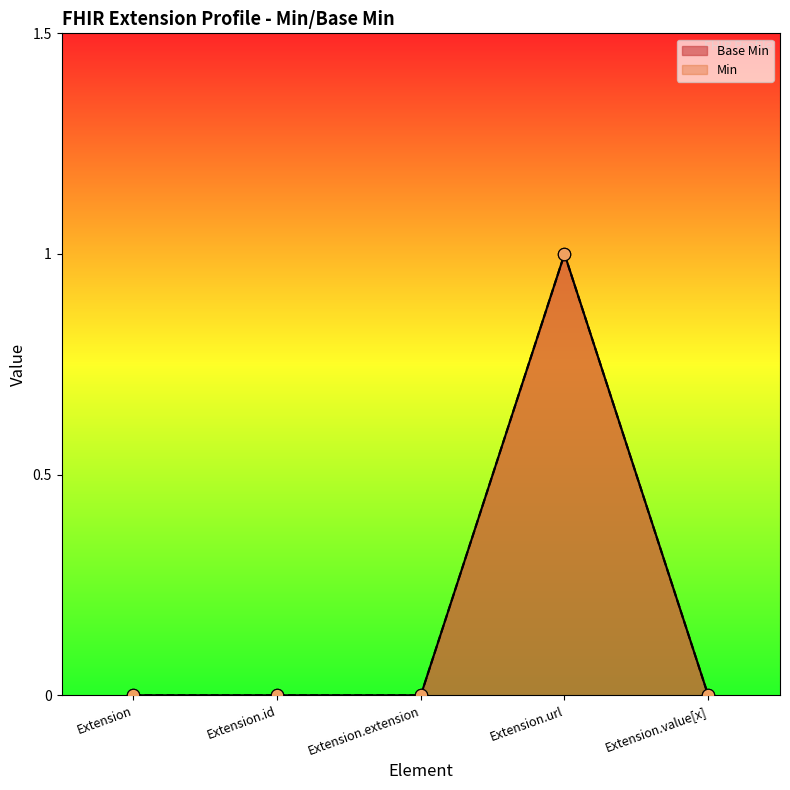

Which series has the largest total across all categories?

Base Min